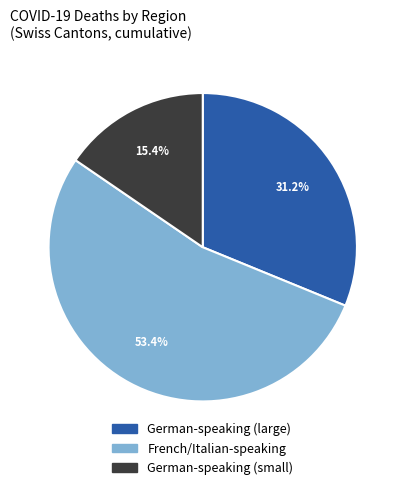

How many slices are in this pie chart?

3